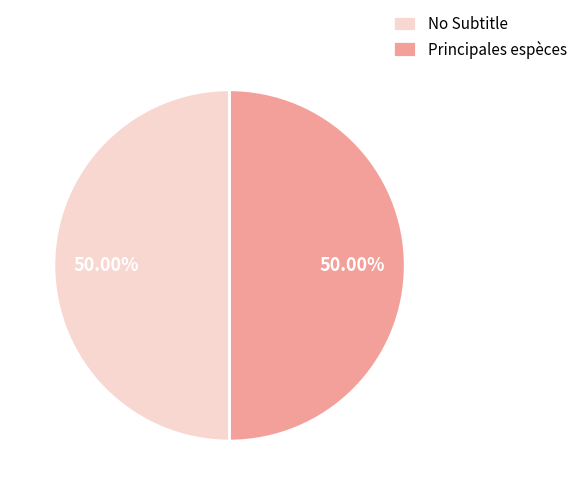

Is the sum of Principales espèces and No Subtitle greater than half?

Yes